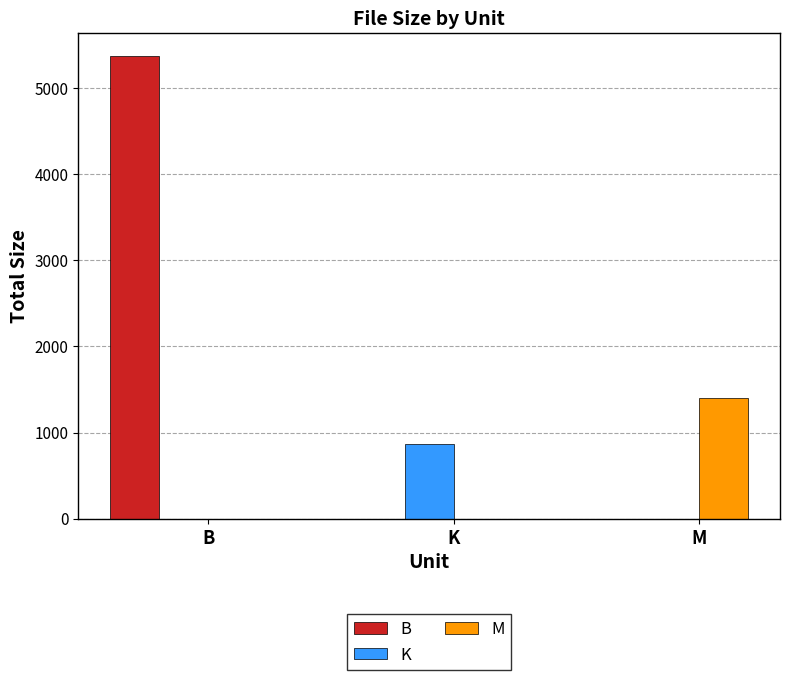

Between K and M, which series saw the biggest shift?

M